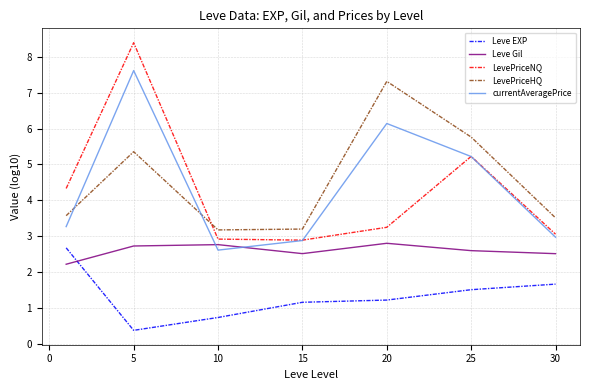

True or false: LevePriceNQ and Leve EXP intersect in this chart.

False